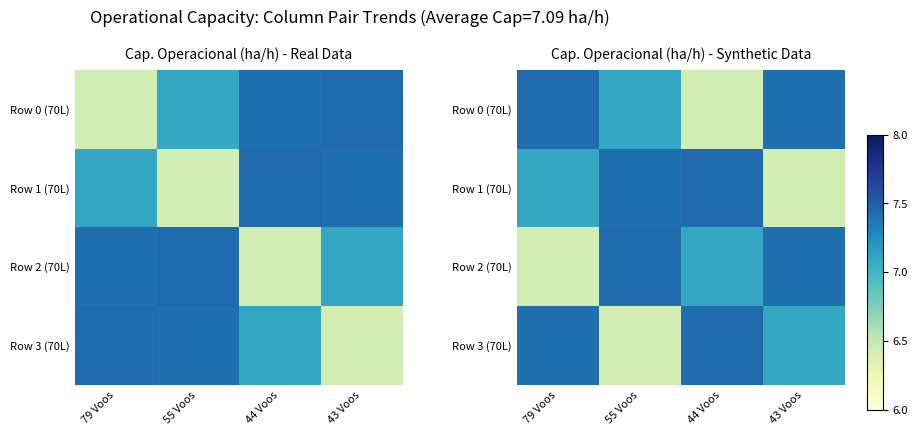

At which label does Row 0 (70L) first exceed 7?

79 Voos